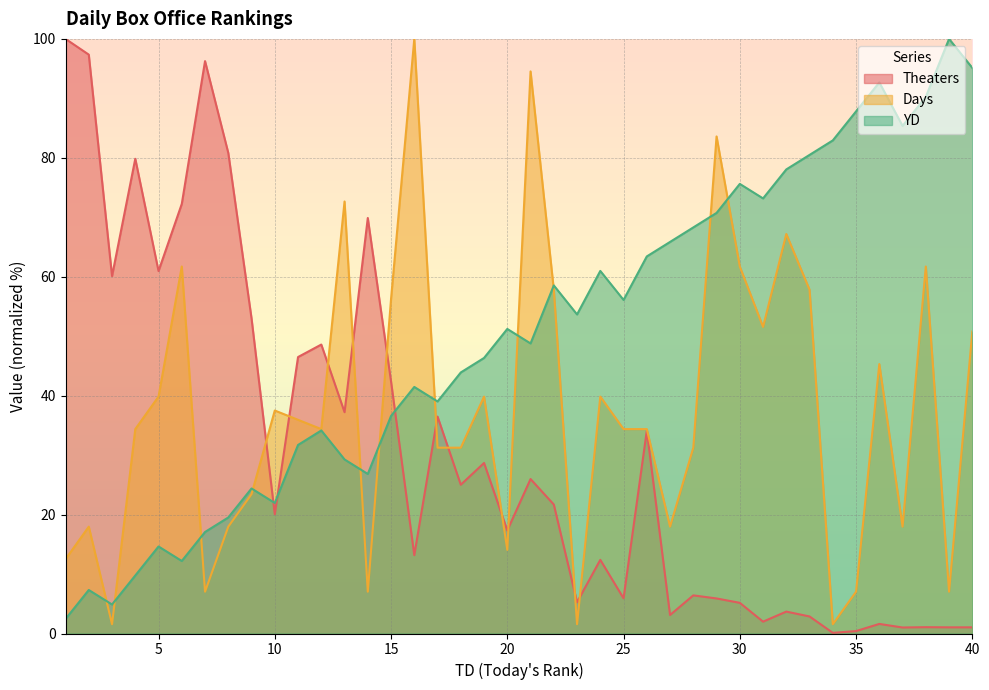

Where is the first local minimum for Days?

3